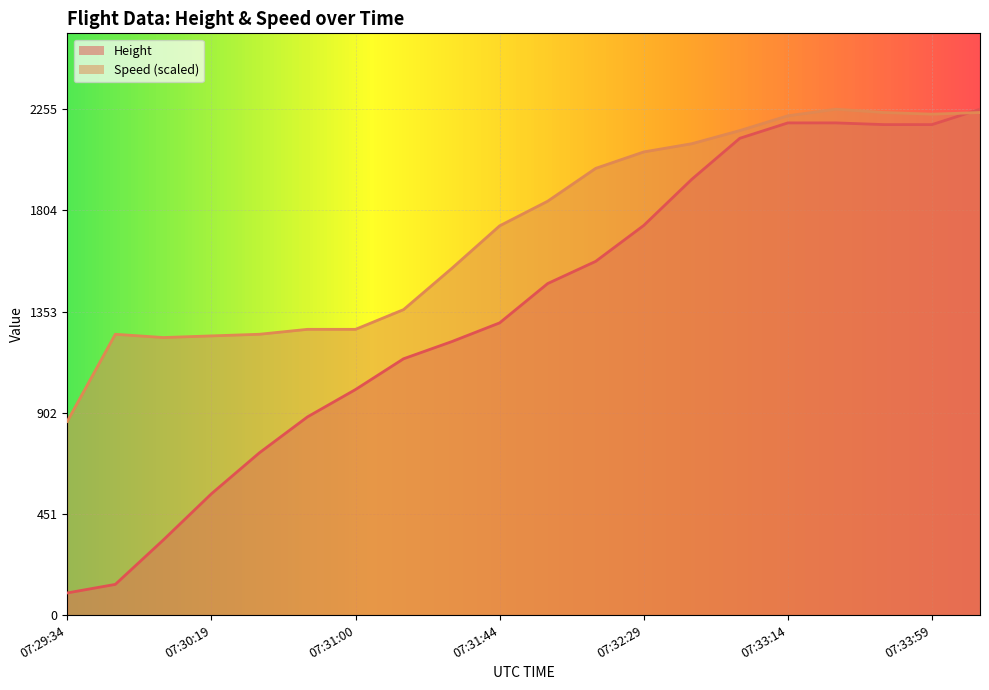

What is the label of the 14th point from the left?

07:32:44